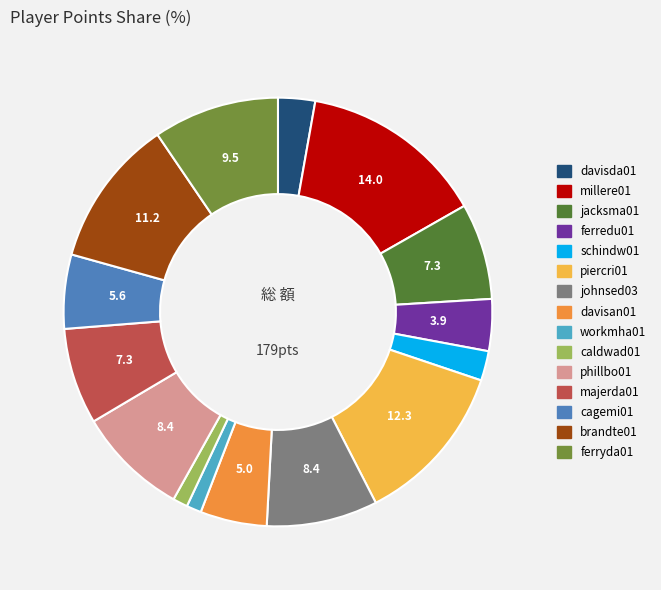

Is there a majority slice in this chart?

No